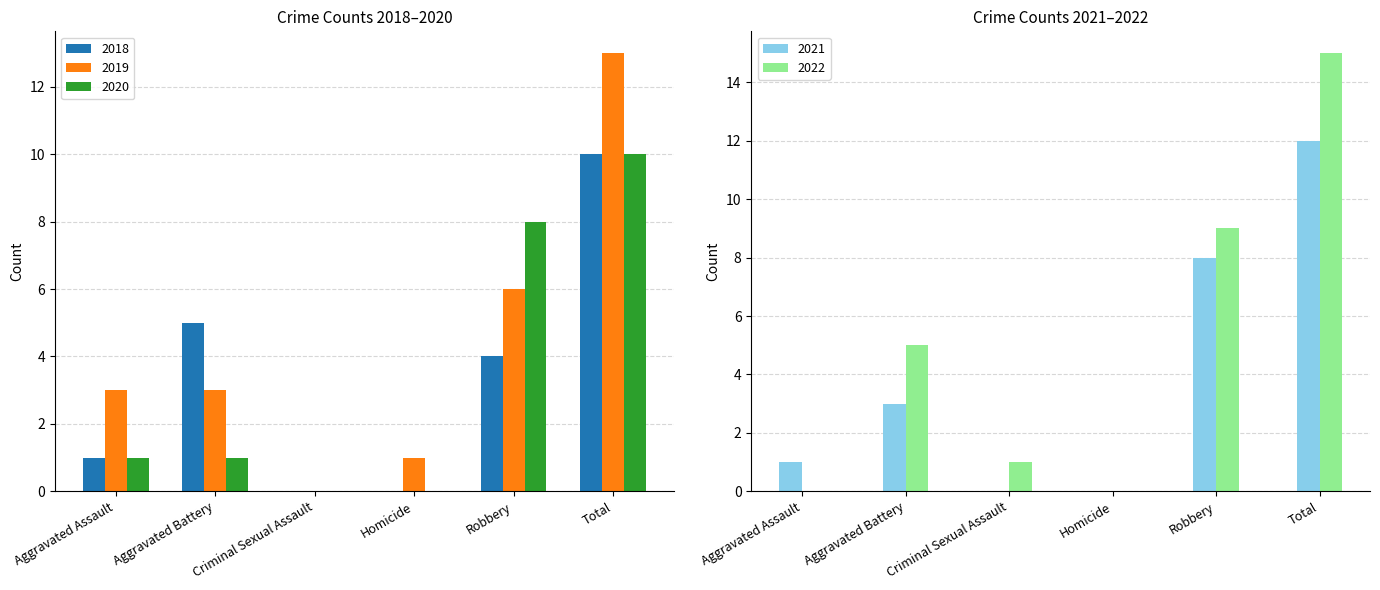

The 2022 series shows 1 at Aggravated Battery. True or false?

False